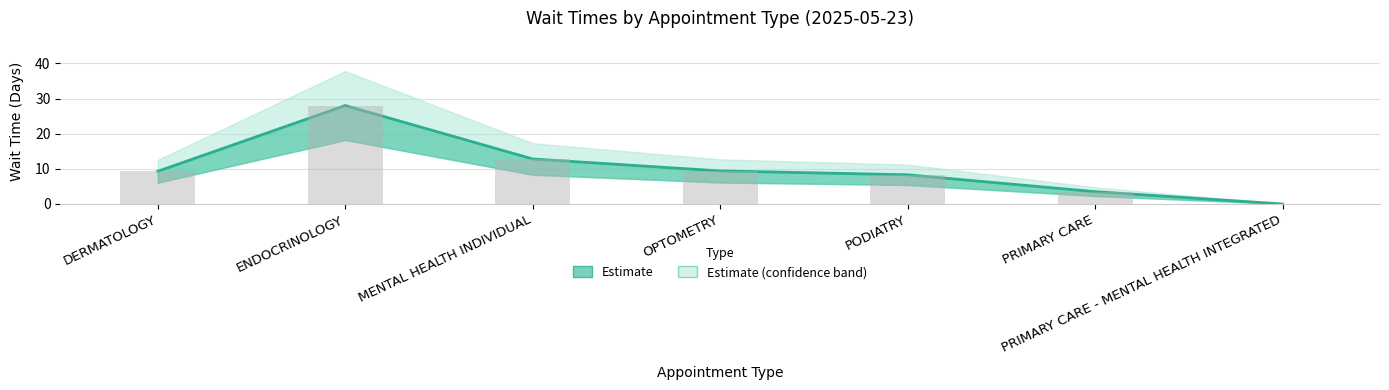

The value of EstablishedPatients at PRIMARY CARE - MENTAL HEALTH INTEGRATED is -9.8. True or false?

False